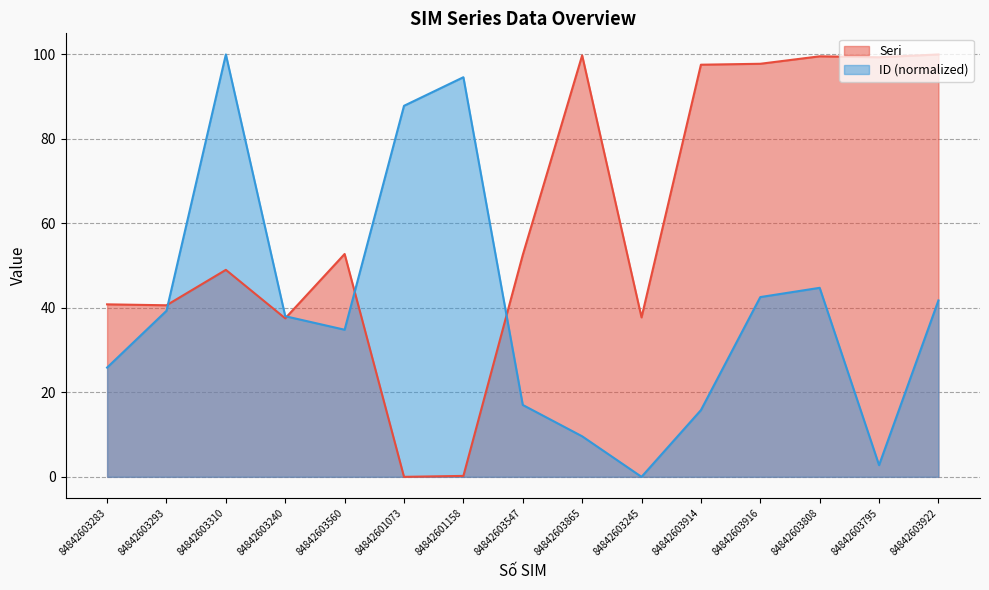

Reading left to right, list all the values displayed in this chart.

Seri: 40.8	40.6	49.0	37.5	52.8	0.0	0.2	52.5	99.8	37.7	97.6	97.8	99.6	99.3	100.0
ID (normalized): 25.9	39.3	100.0	38.0	34.8	87.8	94.6	17.0	9.6	0.0	15.8	42.6	44.8	2.8	41.8